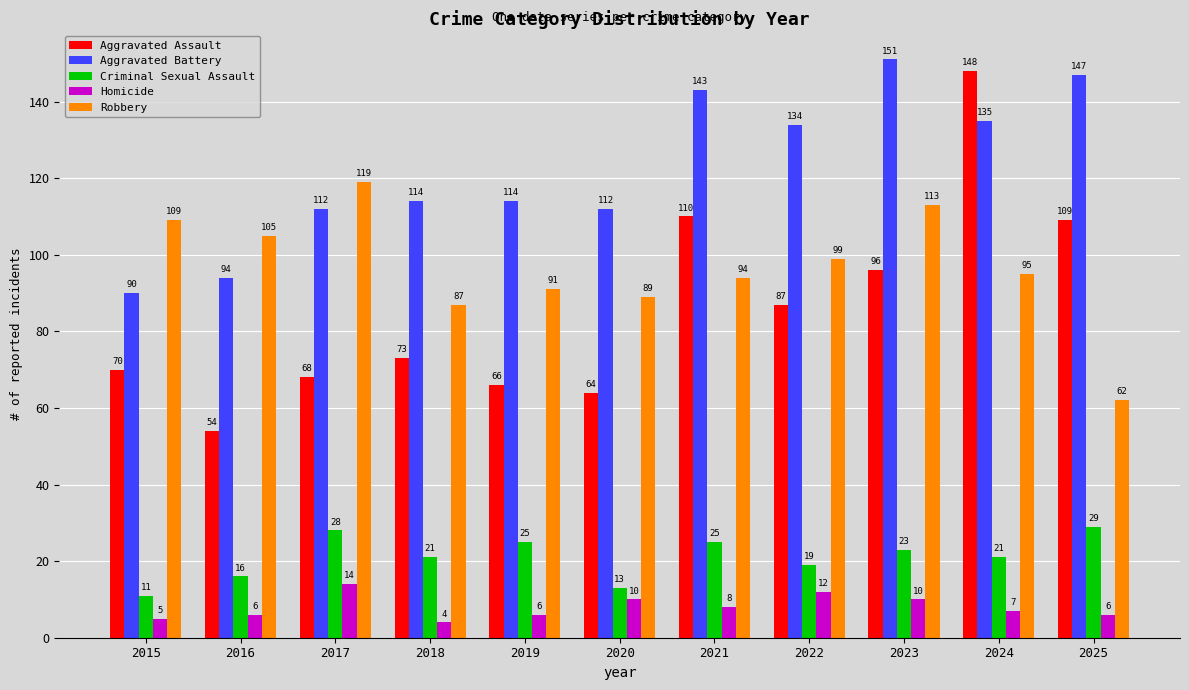

Reading left to right, what are all the values shown in this chart?

Aggravated Assault: 70	54	68	73	66	64	110	87	96	148	109
Aggravated Battery: 90	94	112	114	114	112	143	134	151	135	147
Criminal Sexual Assault: 11	16	28	21	25	13	25	19	23	21	29
Homicide: 5	6	14	4	6	10	8	12	10	7	6
Robbery: 109	105	119	87	91	89	94	99	113	95	62